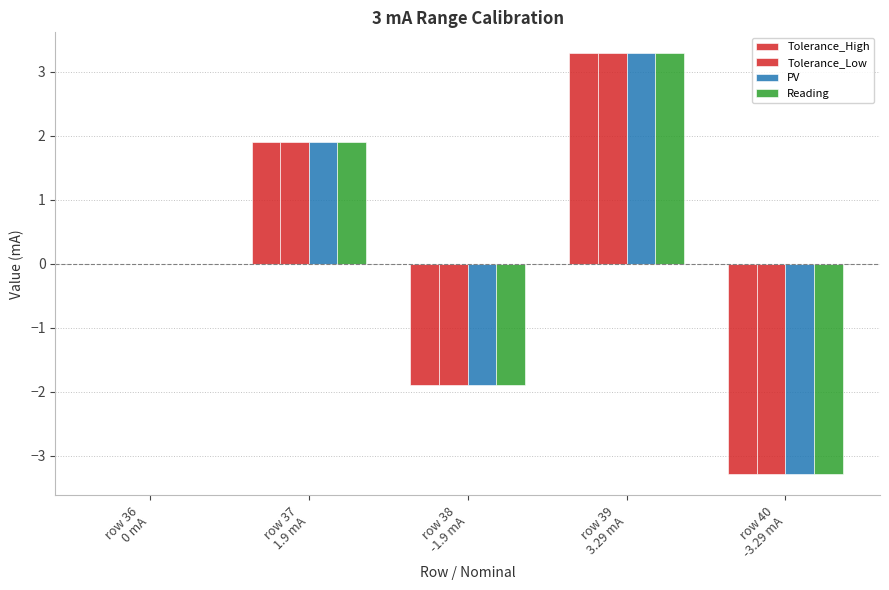

How many series are shown in this chart?

4